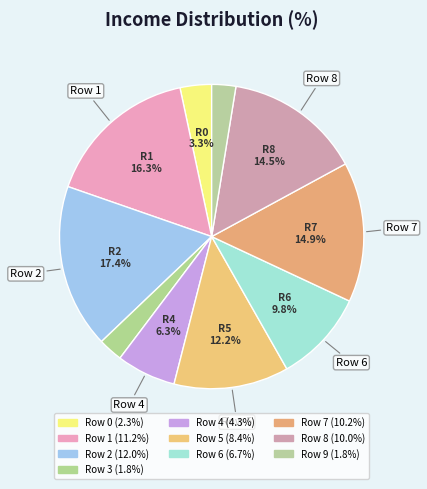

To the nearest percent, what portion does Row 4 represent?

6%